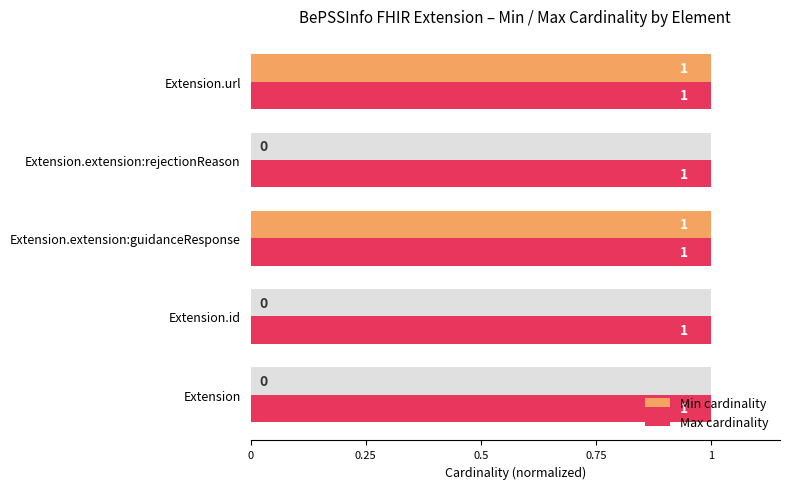

How many data points does each series have?

5